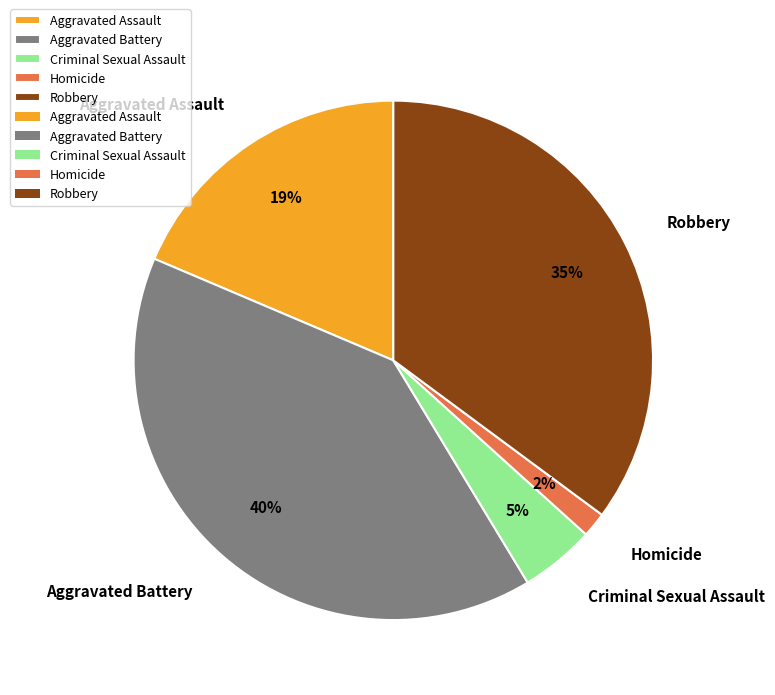

What percentage is the Aggravated Battery slice, to the nearest percent?

40%